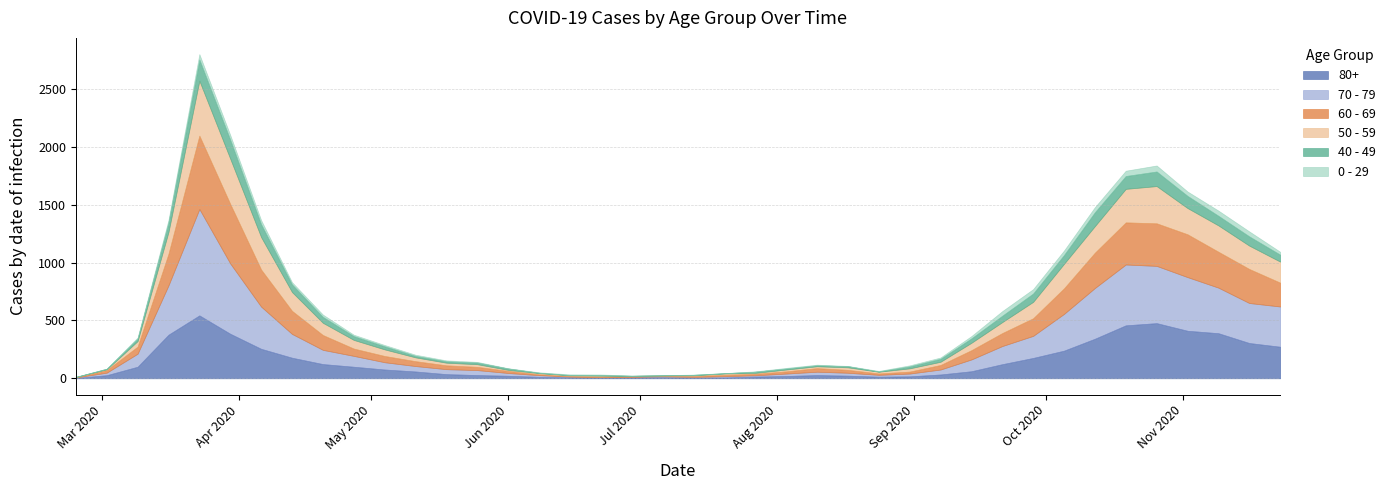

What is the average value of the 40 - 49 series?

45